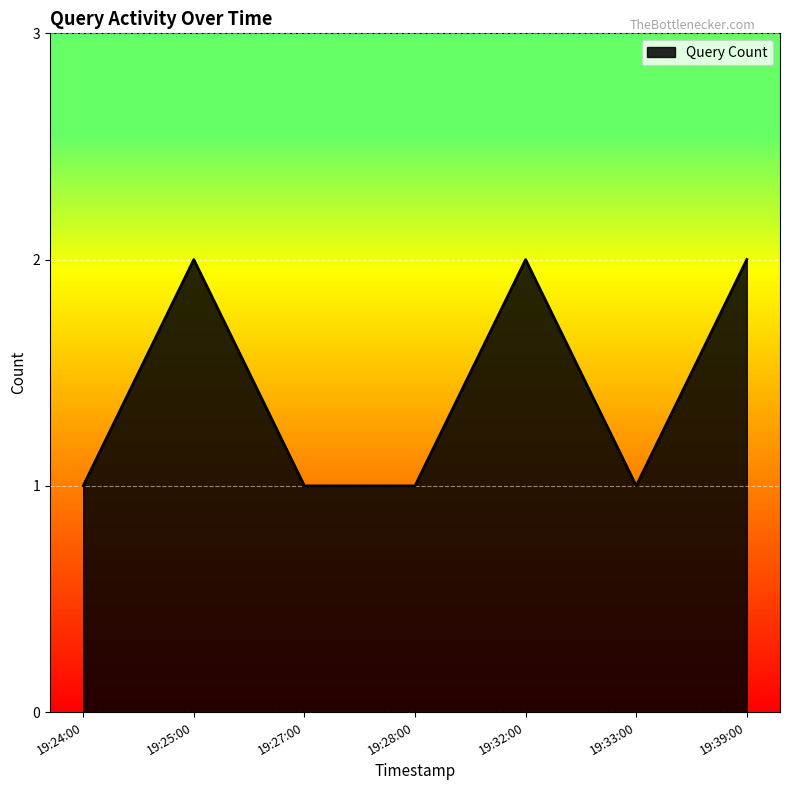

What is the change in value from 19:24:00 to 19:25:00?

+1